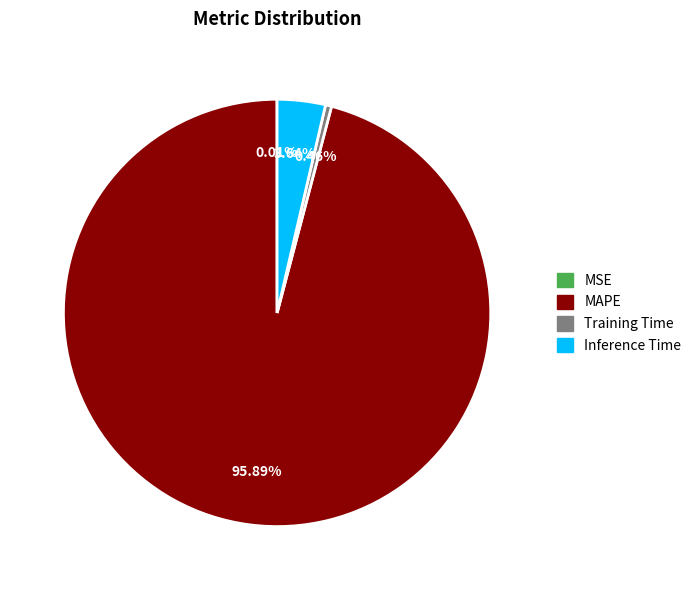

How much of the chart is everything except MAPE?

4.1%